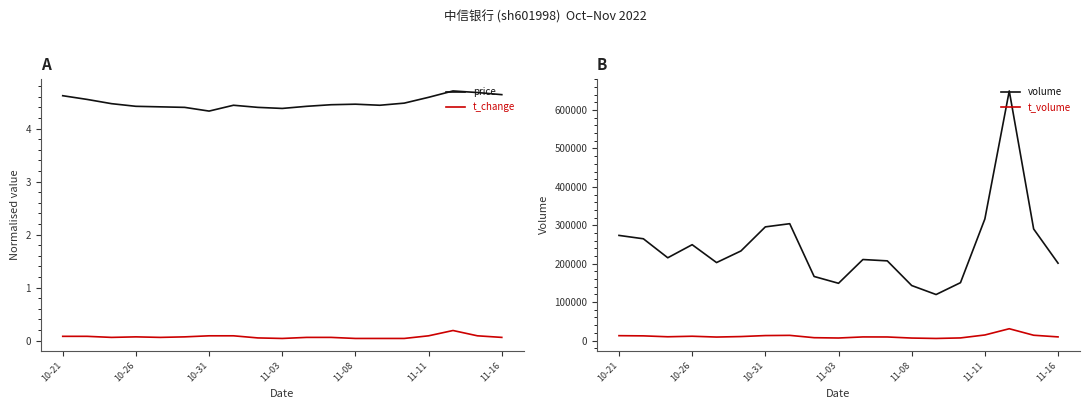

What position from the left is 16?

17